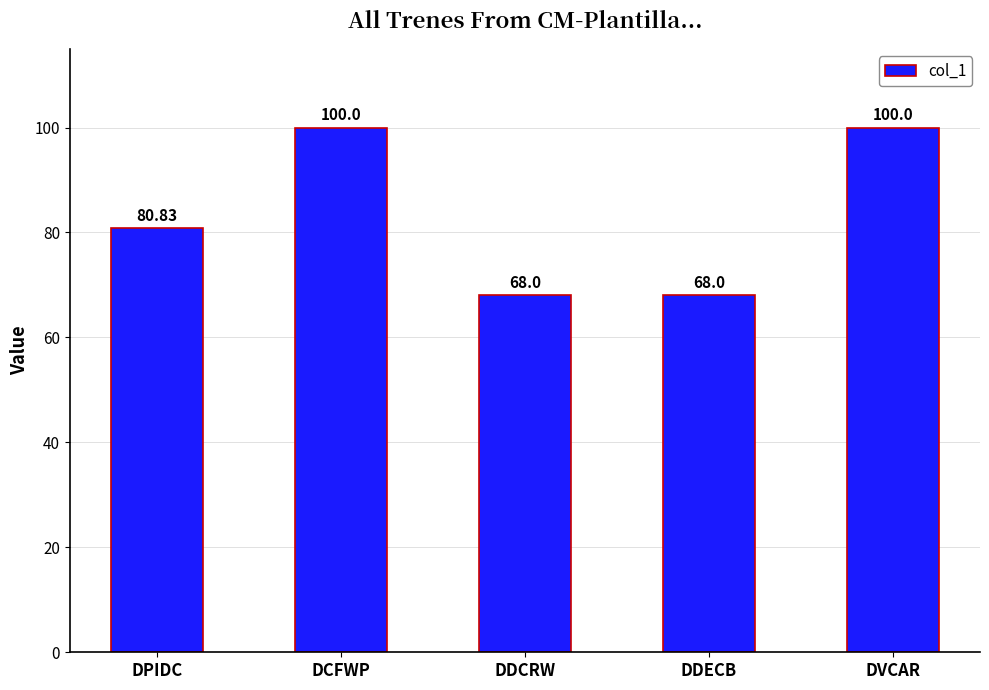

How many values are below 80?

2